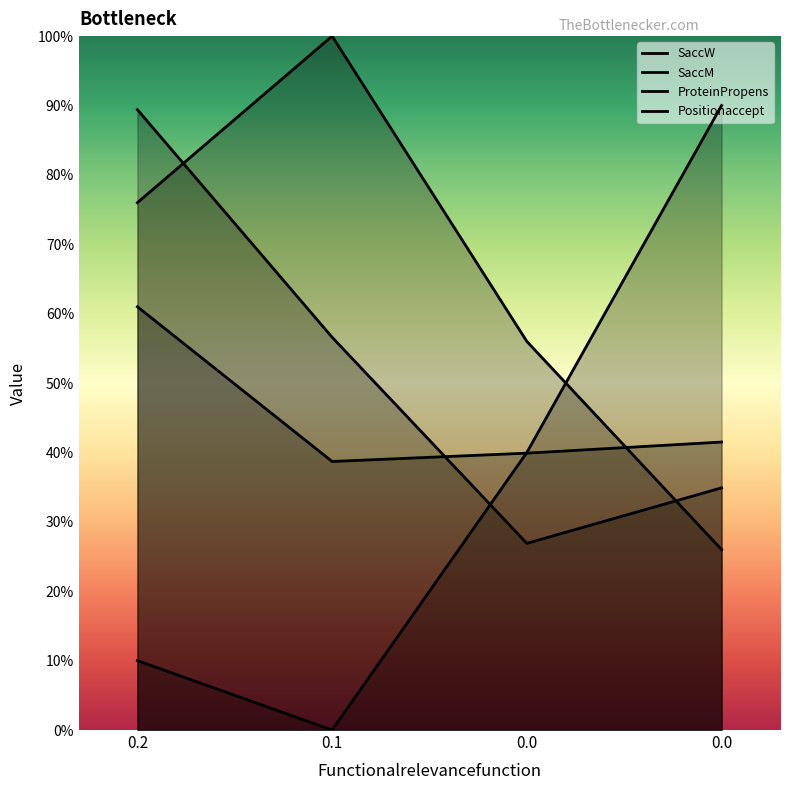

Reading left to right, extract all data points from this chart.

SaccW: 61.0	38.7	39.9	41.5
SaccM: 89.4	56.6	26.9	34.9
ProteinPropens: 10.0	0.0	40.0	90.0
Positionaccept: 76.0	100.0	56.0	26.0